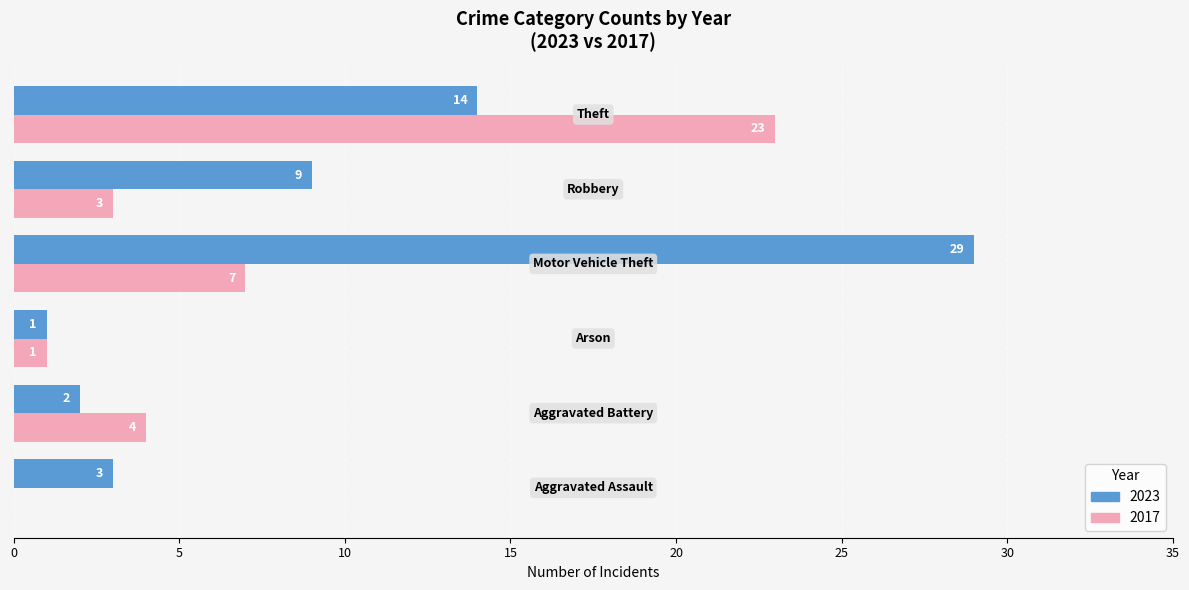

Which series has the largest total across all categories?

2023